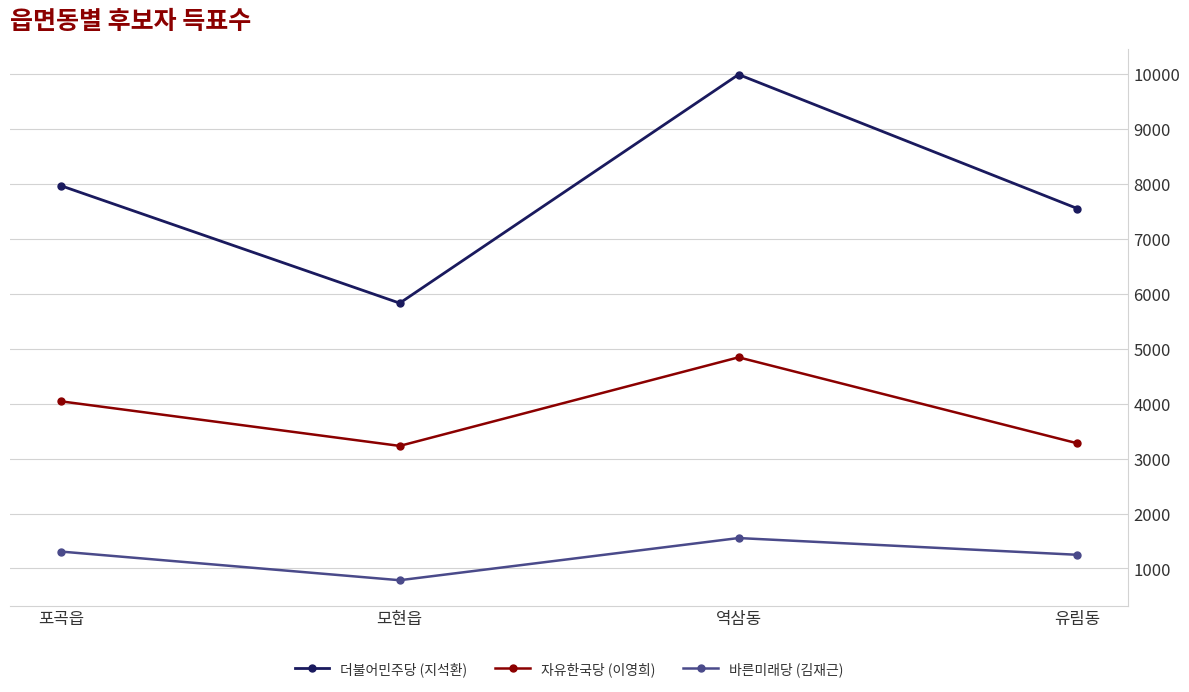

The 바른미래당 (김재근) series shows 1553 at 역삼동. True or false?

True